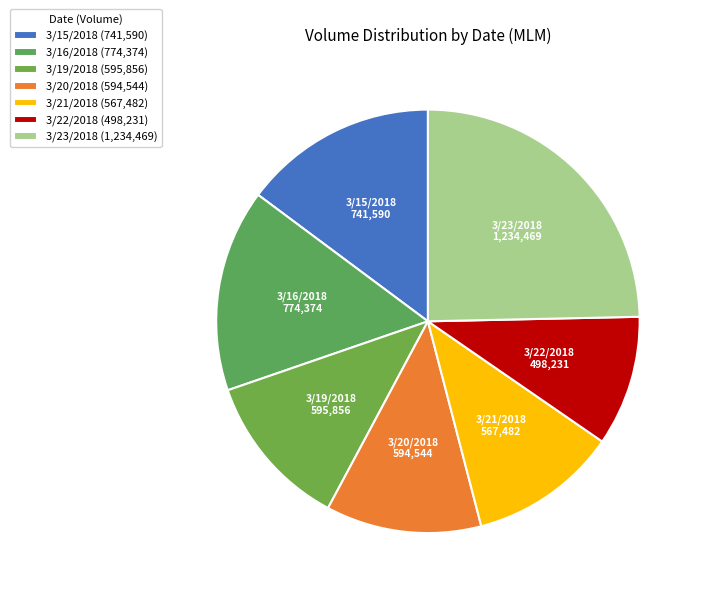

Count the number of slices in the pie.

7